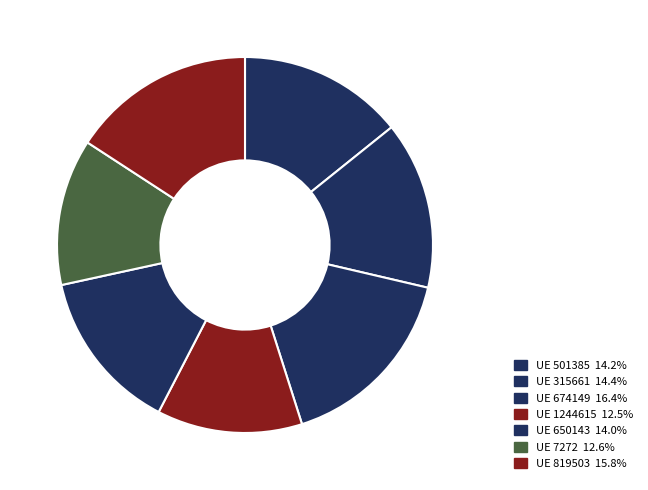

To the nearest percent, what is the difference between the largest and smallest slice percentages?

4%